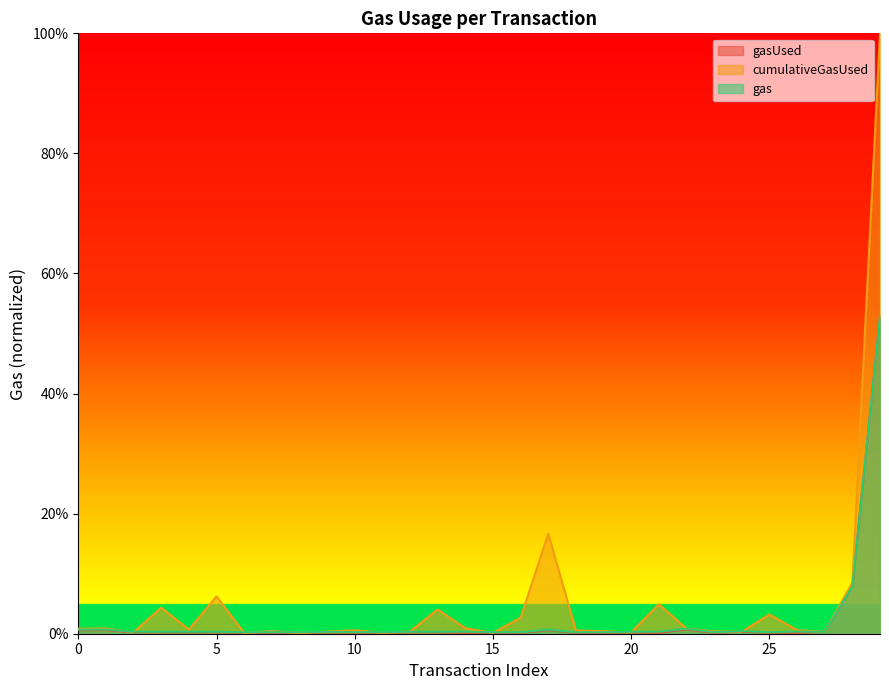

Reading right to left, list all the values displayed in this chart.

gasUsed: 29=0.5	28=0.1	27=0.0	26=0.0	25=0.0	24=0.0	23=0.0	22=0.0	21=0.0	20=0.0	19=0.0	18=0.0	17=0.0	16=0.0	15=0.0	14=0.0	13=0.0	12=0.0	11=0.0	10=0.0	9=0.0	8=0.0	7=0.0	6=0.0	5=0.0	4=0.0	3=0.0	2=0.0	1=0.0	0=0.0
cumulativeGasUsed: 29=1.0	28=0.1	27=0.0	26=0.0	25=0.0	24=0.0	23=0.0	22=0.0	21=0.0	20=0.0	19=0.0	18=0.0	17=0.2	16=0.0	15=0.0	14=0.0	13=0.0	12=0.0	11=0.0	10=0.0	9=0.0	8=0.0	7=0.0	6=0.0	5=0.1	4=0.0	3=0.0	2=0.0	1=0.0	0=0.0
gas: 29=0.5	28=0.1	27=0.0	26=0.0	25=0.0	24=0.0	23=0.0	22=0.0	21=0.0	20=0.0	19=0.0	18=0.0	17=0.0	16=0.0	15=0.0	14=0.0	13=0.0	12=0.0	11=0.0	10=0.0	9=0.0	8=0.0	7=0.0	6=0.0	5=0.0	4=0.0	3=0.0	2=0.0	1=0.0	0=0.0